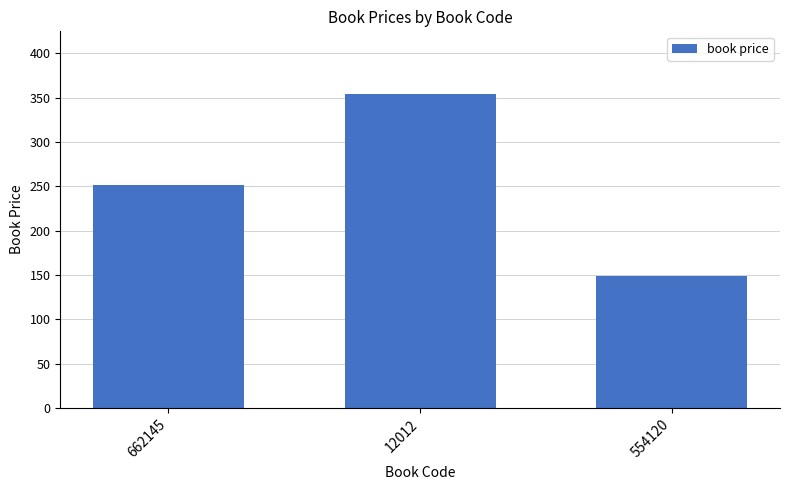

Rank the categories by value from lowest to highest.

554120, 662145, 12012